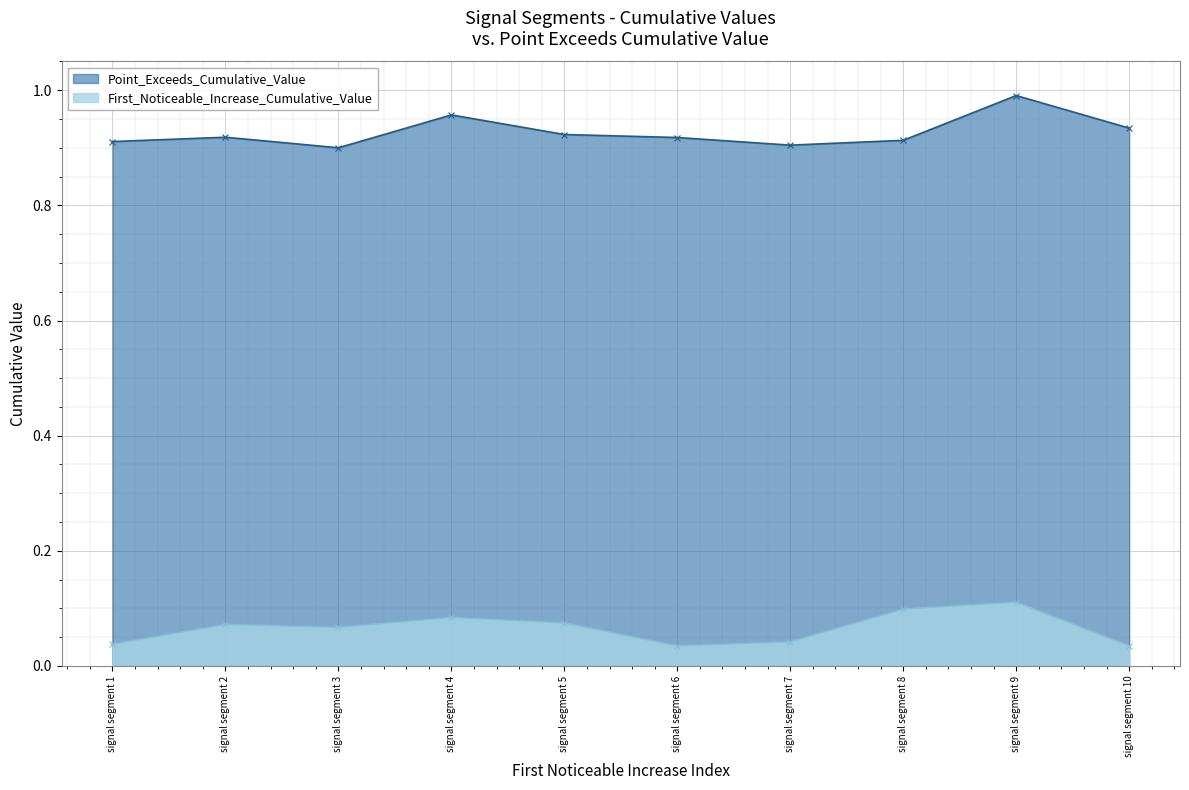

In First_Noticeable_Increase_Cumulative_Value, how many points are lower than both neighbors (excluding endpoints)?

2